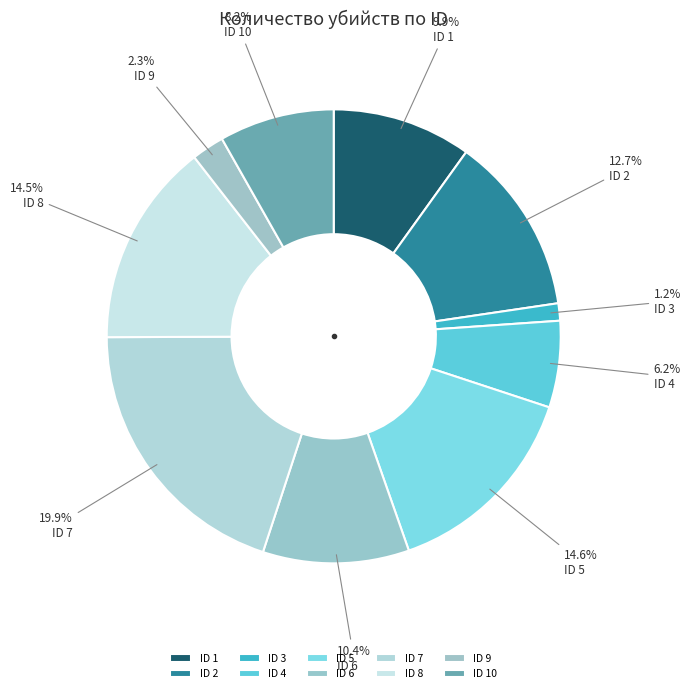

How many segments does this pie chart have?

10